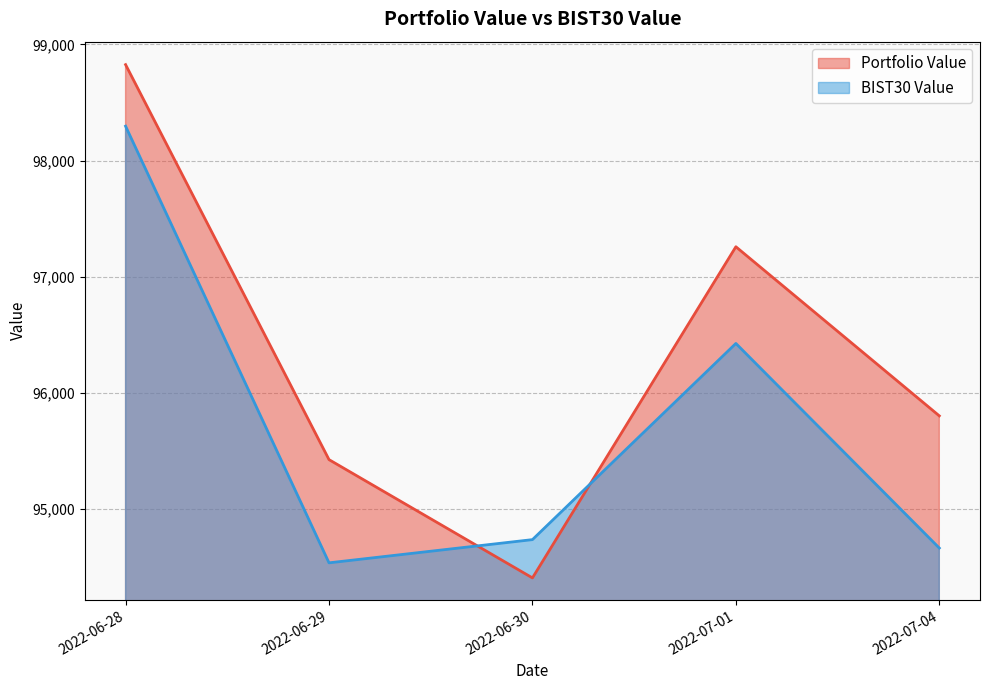

What is the sum of all Portfolio Value values?

481726.3